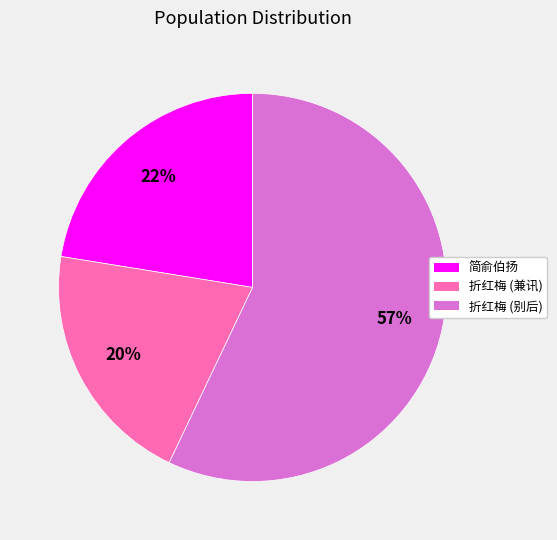

Do 简俞伯扬 and 折红梅 (别后) together represent more than half of the pie?

Yes